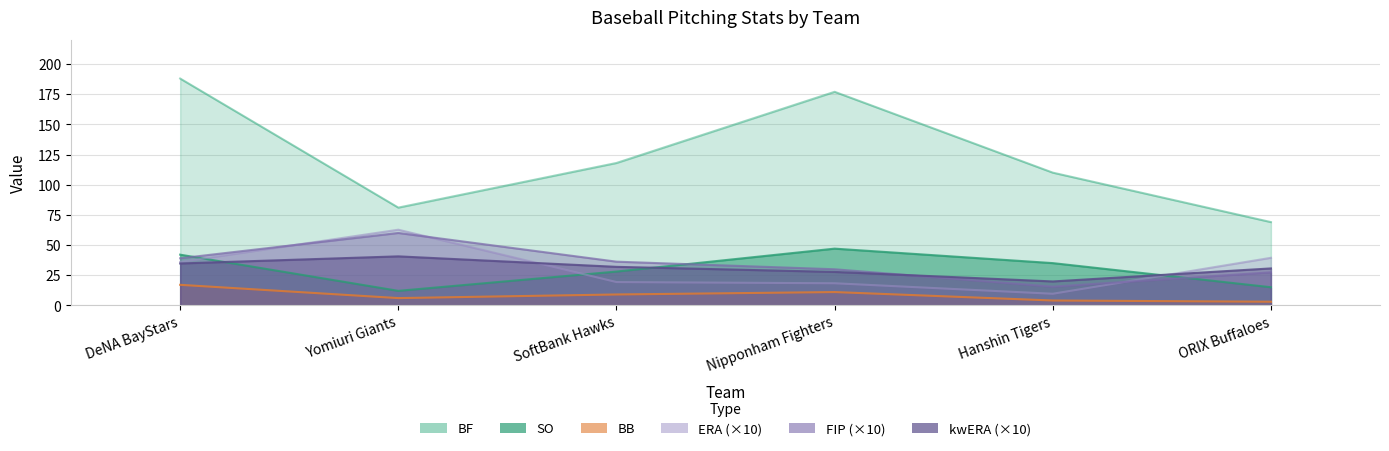

At which category does the chart reach its minimum across all series?

ORIX Buffaloes